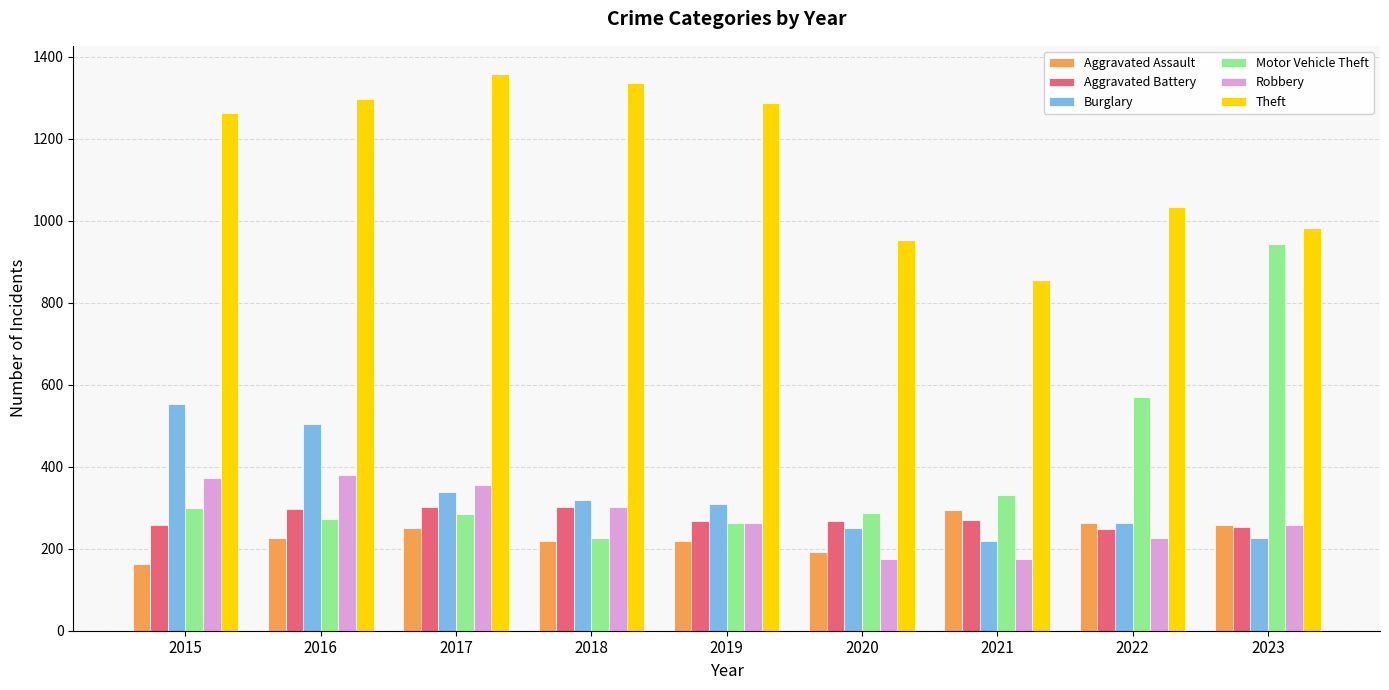

The value of Aggravated Assault at 2021 is 430. True or false?

False